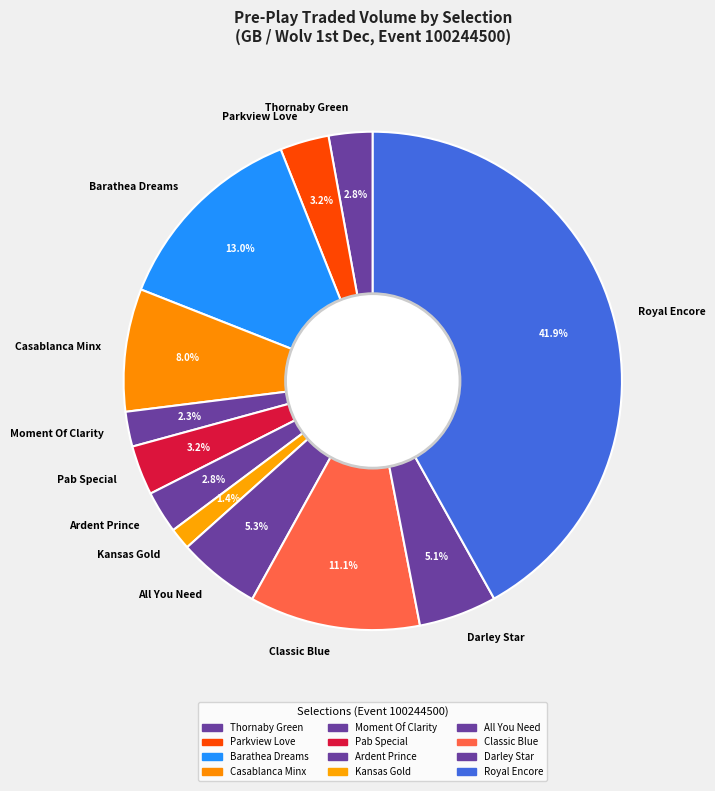

Which has a higher value, All You Need or Kansas Gold?

All You Need